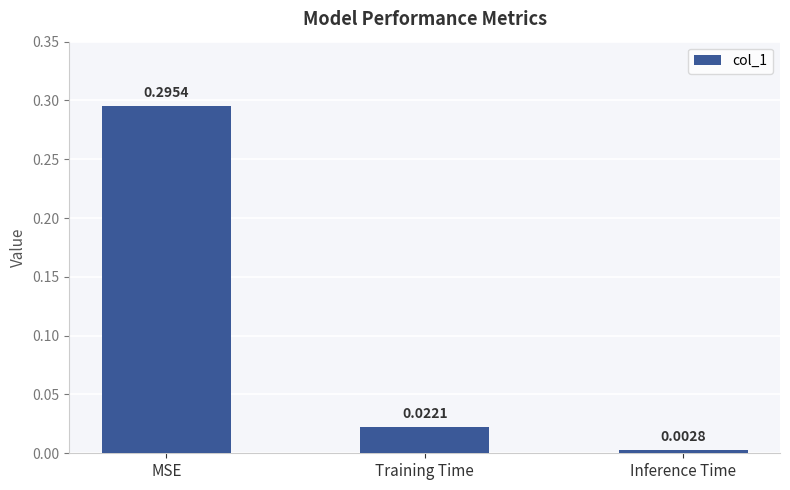

How many bars are there in total?

3